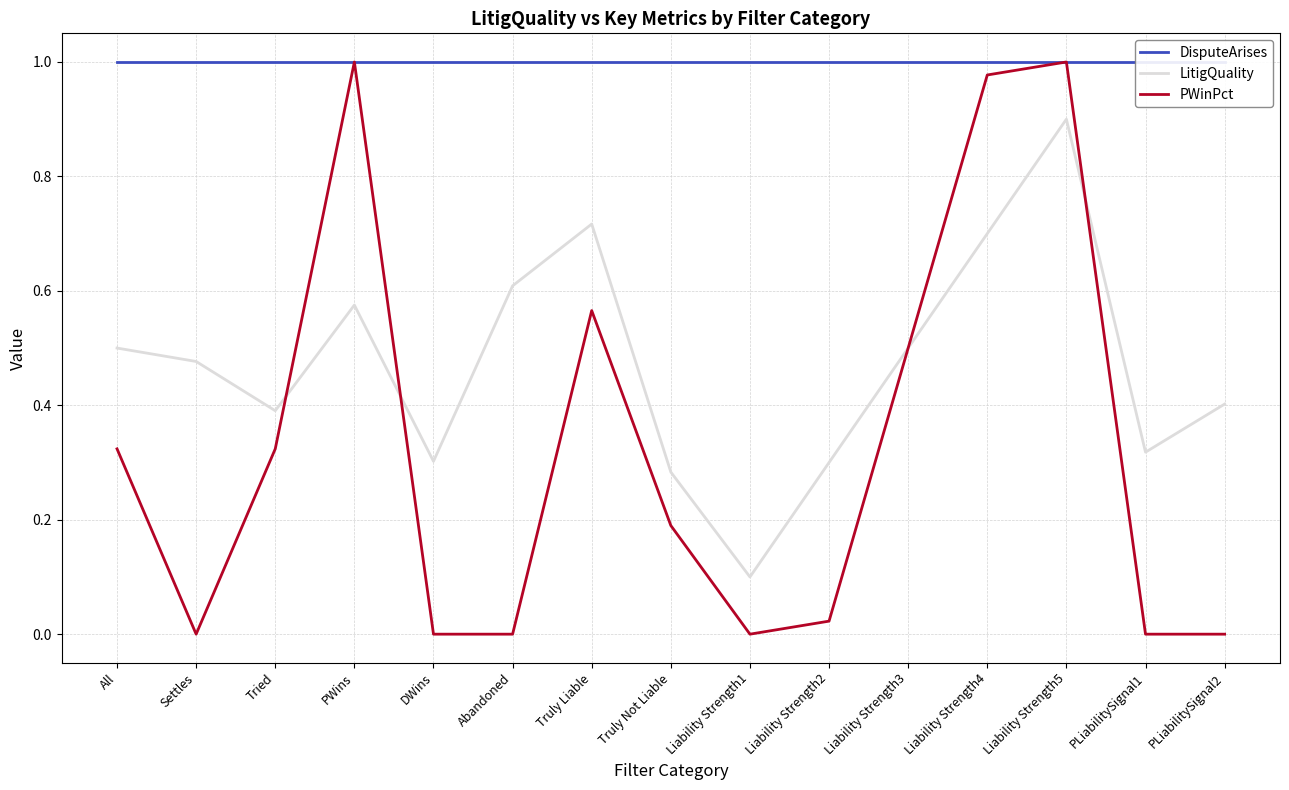

True or false: PWinPct and DisputeArises cross at least once.

False